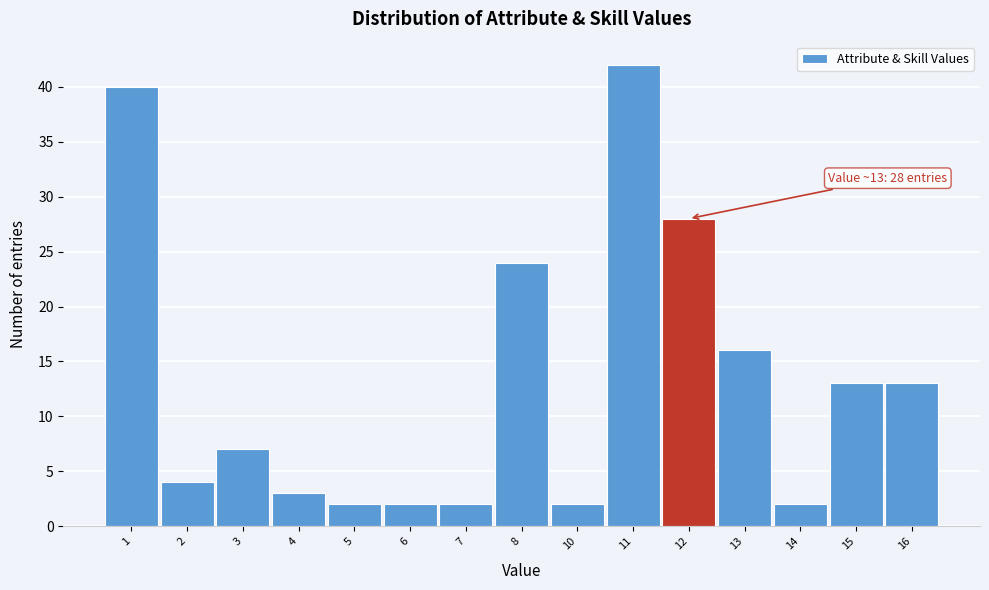

Reading left to right, what are all the values shown in this chart?

40	4	7	3	2	2	2	24	2	42	28	16	2	13	13